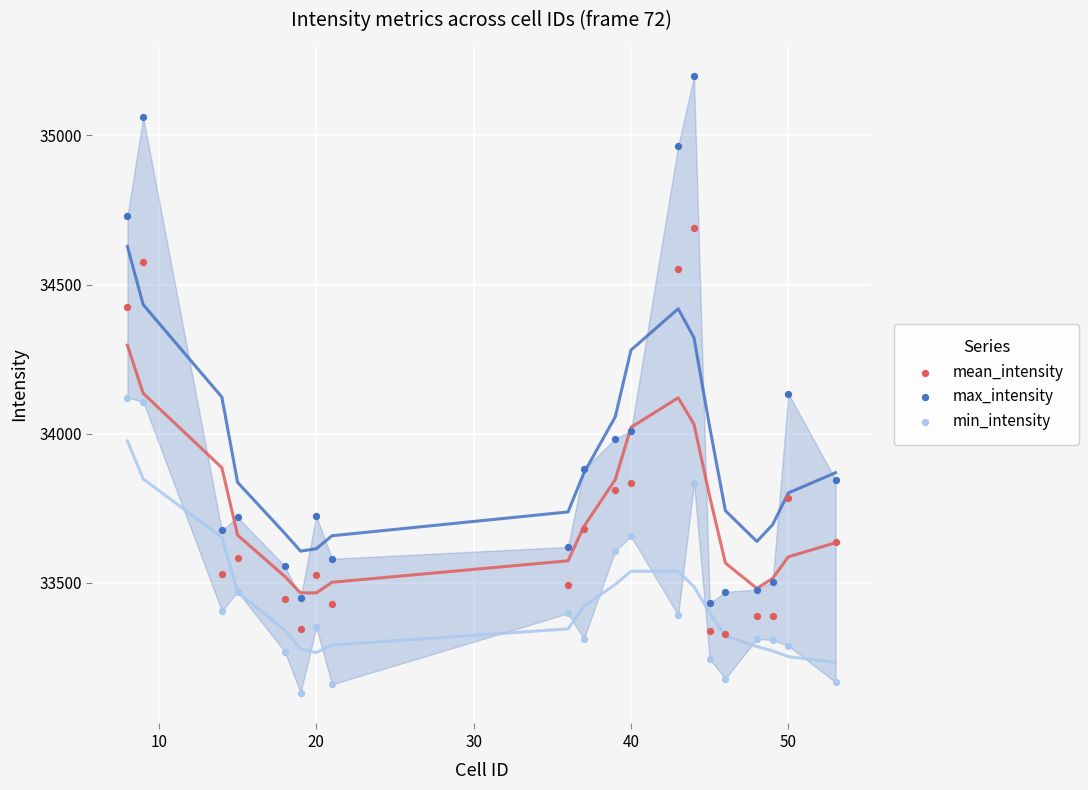

What are all the series names shown in the legend?

mean_intensity, max_intensity, min_intensity